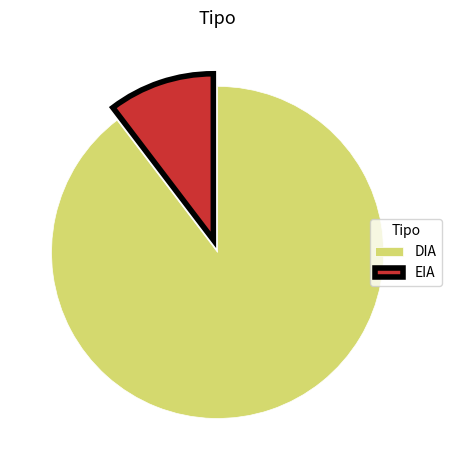

Count the number of slices in the pie.

2